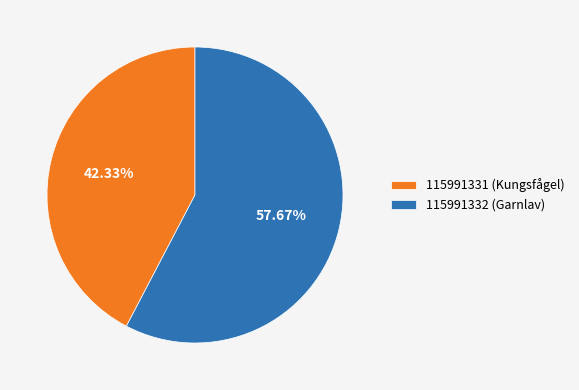

To the nearest percent, what portion does 115991331 (Kungsfågel) represent?

42%